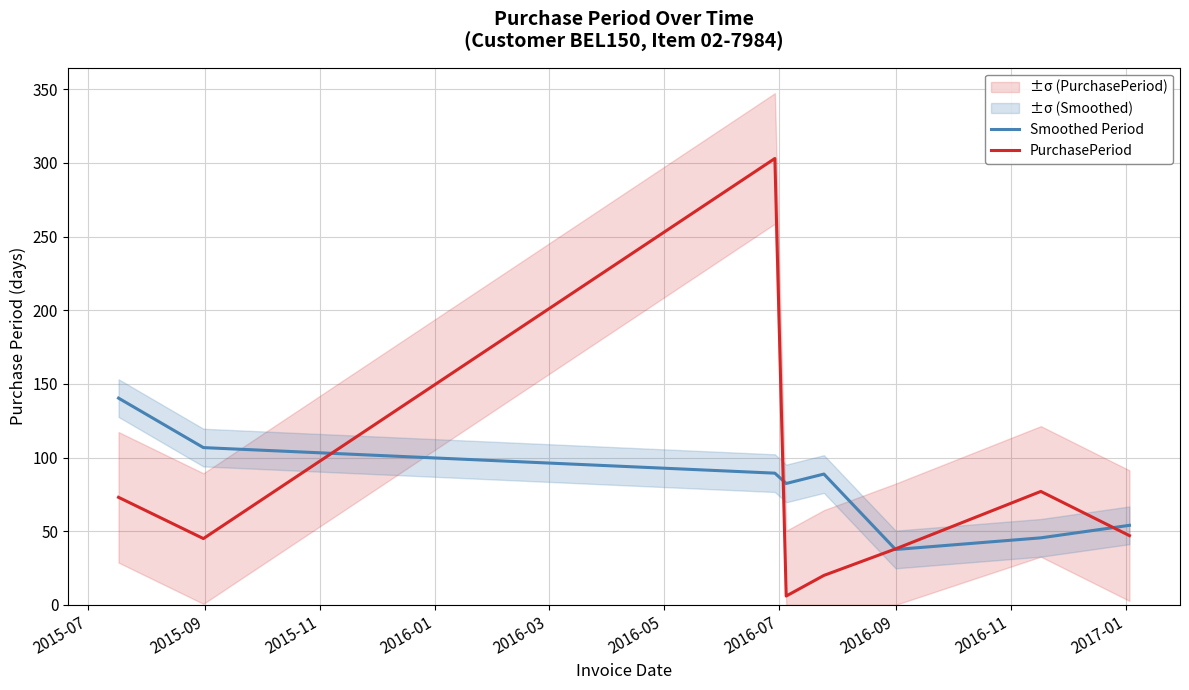

How many series are shown in this chart?

2